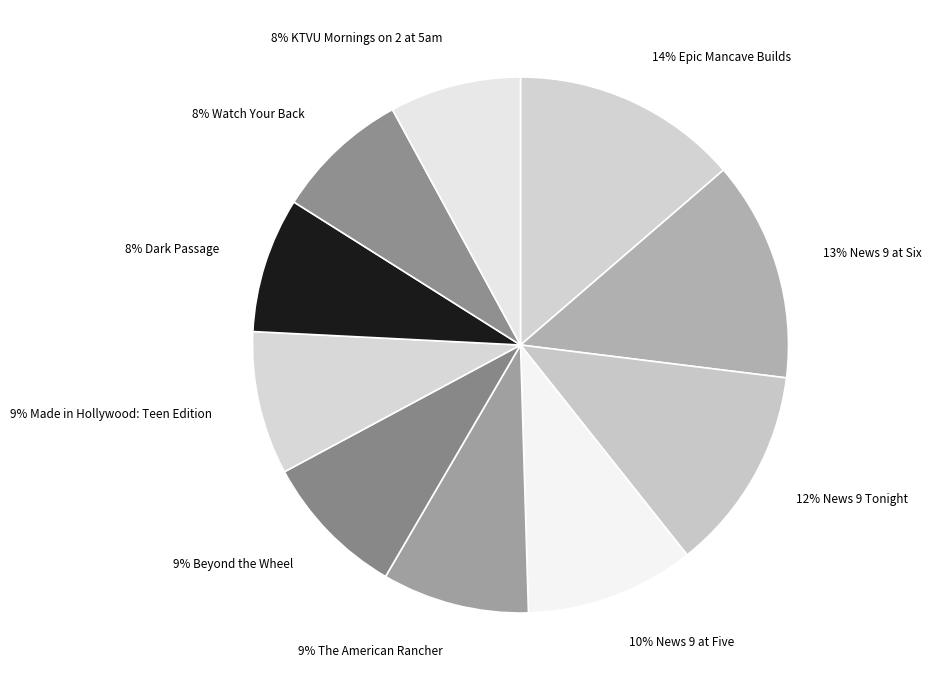

What is the ratio of the value at 9% Beyond the Wheel to the value at 8% Watch Your Back?

1.1